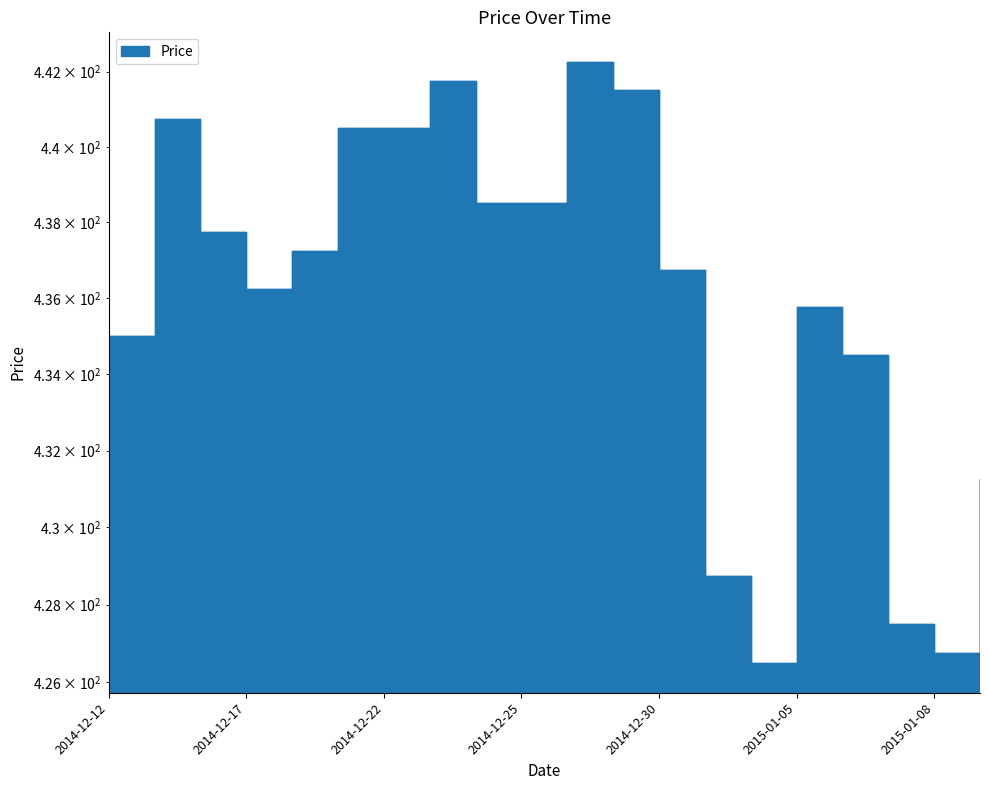

Reading left to right, extract all data points from this chart.

2014-12-12=435.0	2014-12-15=440.8	2014-12-16=437.8	2014-12-17=436.2	2014-12-18=437.2	2014-12-19=440.5	2014-12-22=440.5	2014-12-23=441.8	2014-12-24=438.5	2014-12-25=438.5	2014-12-26=442.2	2014-12-29=441.5	2014-12-30=436.8	2014-12-31=428.8	2015-01-02=426.5	2015-01-05=435.8	2015-01-06=434.5	2015-01-07=427.5	2015-01-08=426.8	2015-01-09=431.2